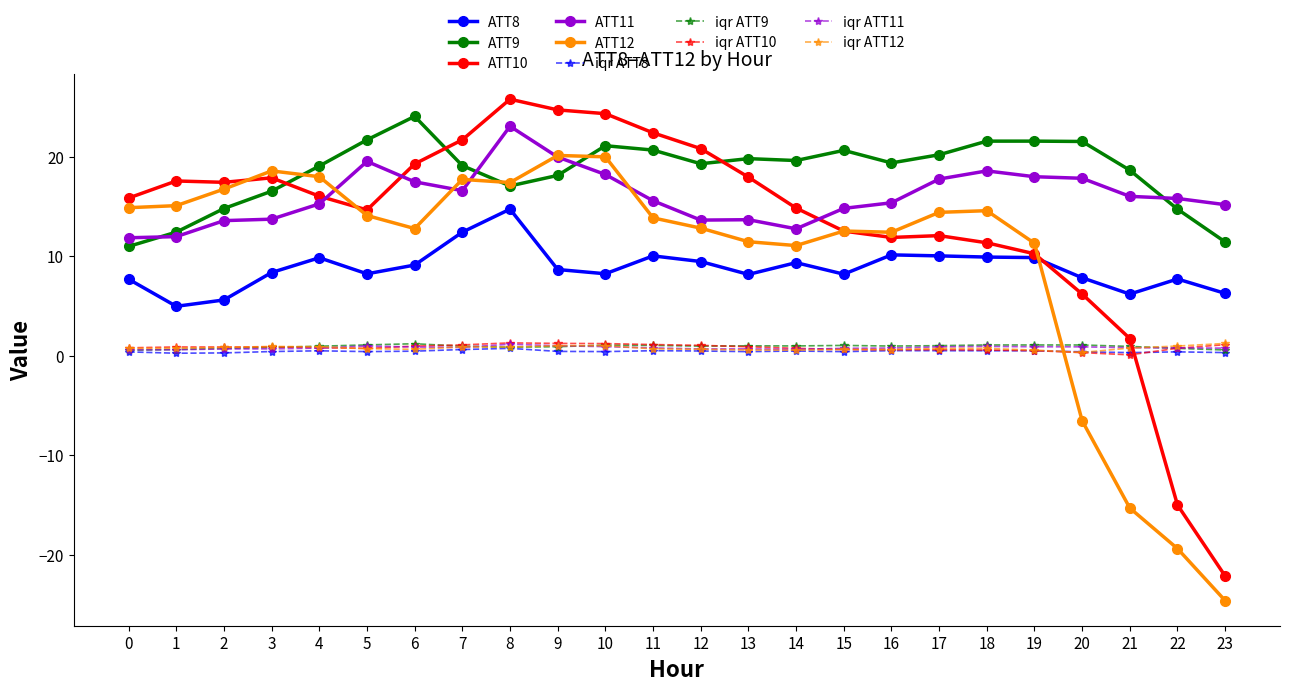

At which category does ATT9 reach its first local valley?

8